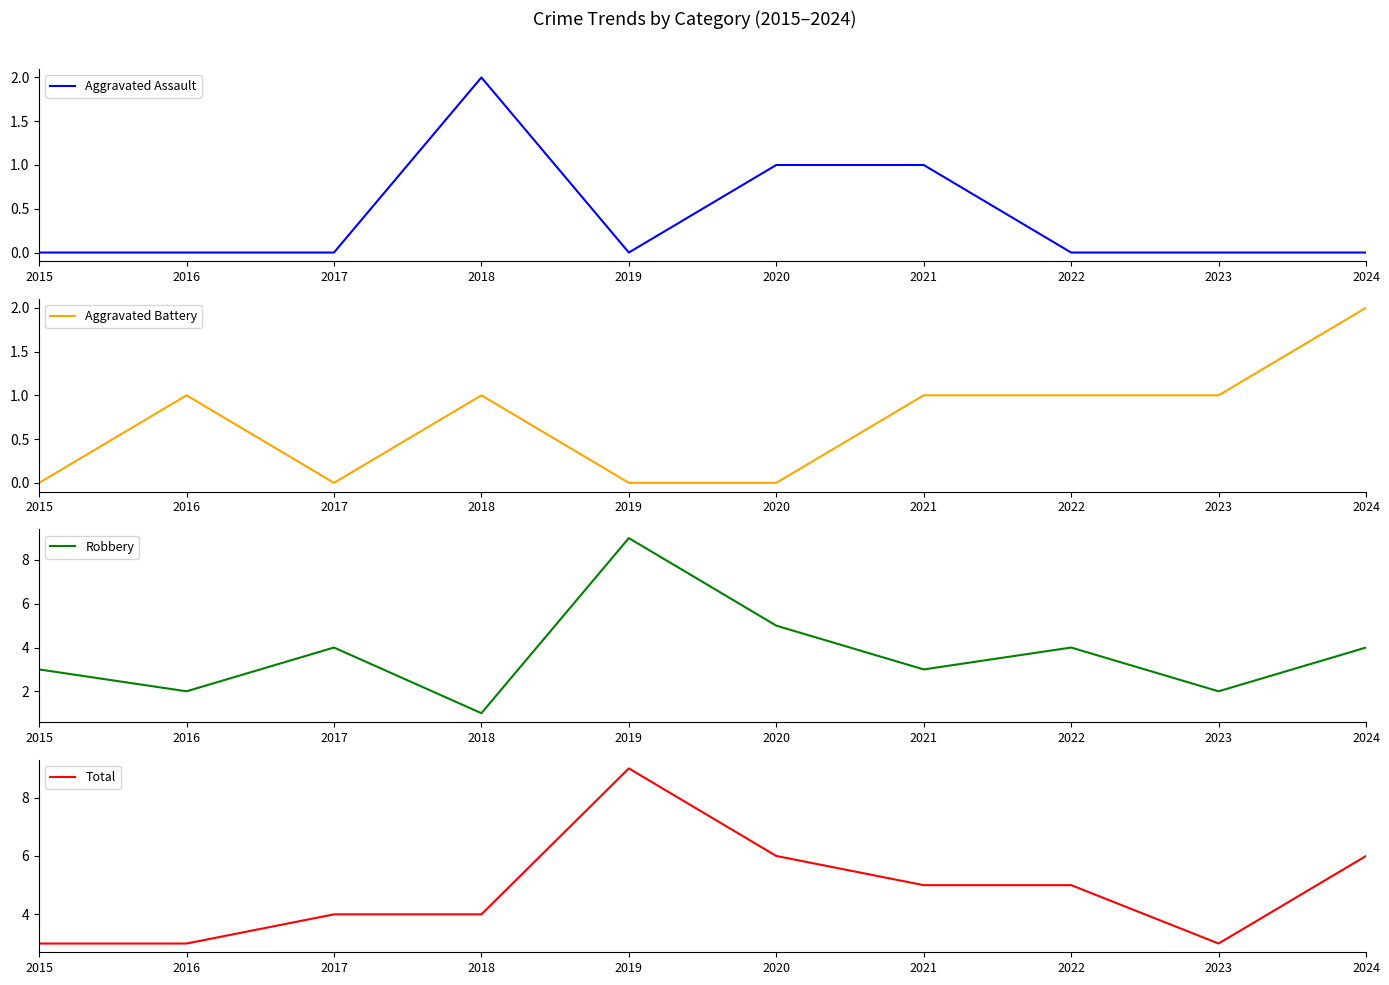

Is this an area chart (filled region under the line)?

No